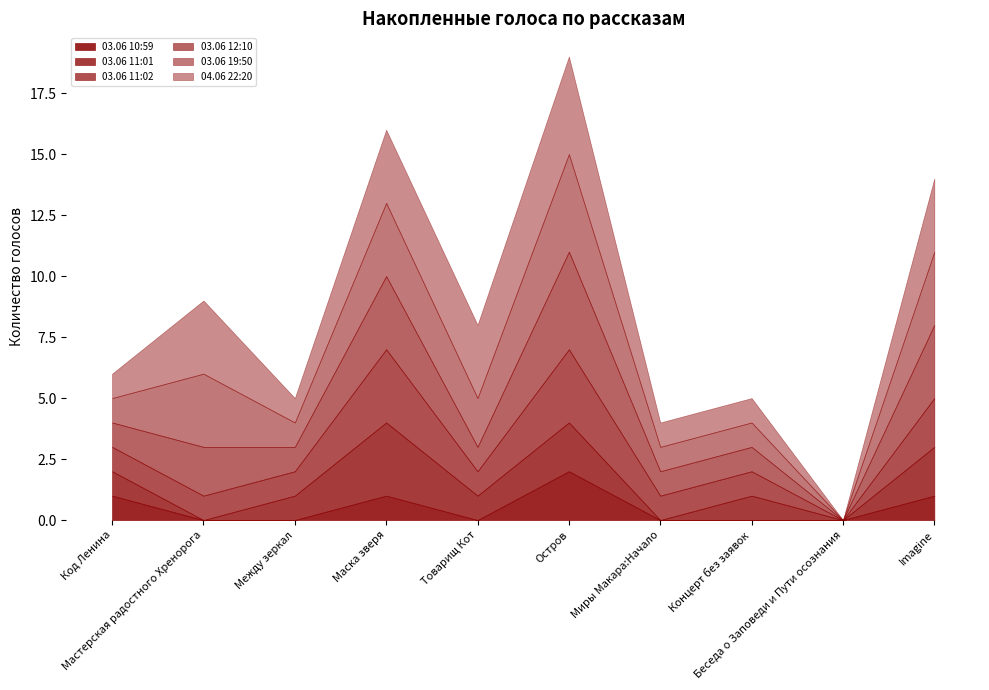

What is the difference between the second highest and minimum values in the 03.06 19:50 series?

3